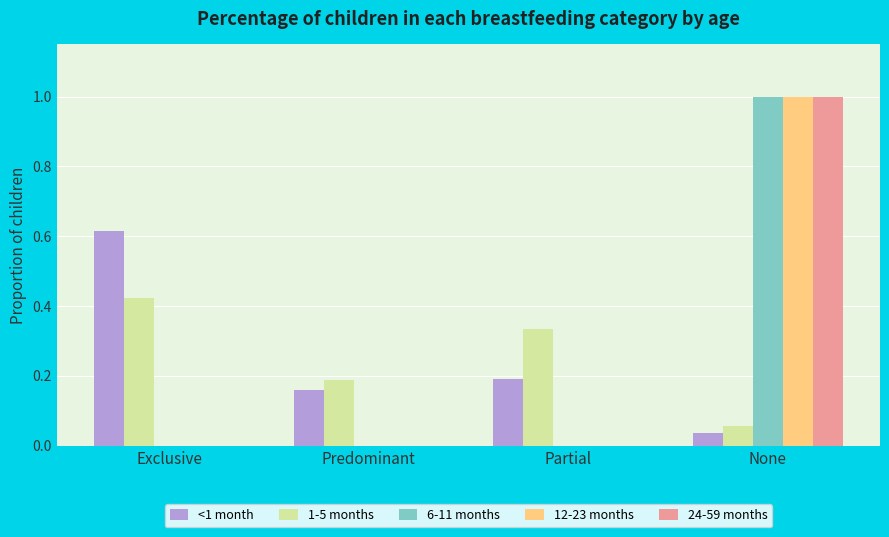

What is the greatest value displayed?

1.0